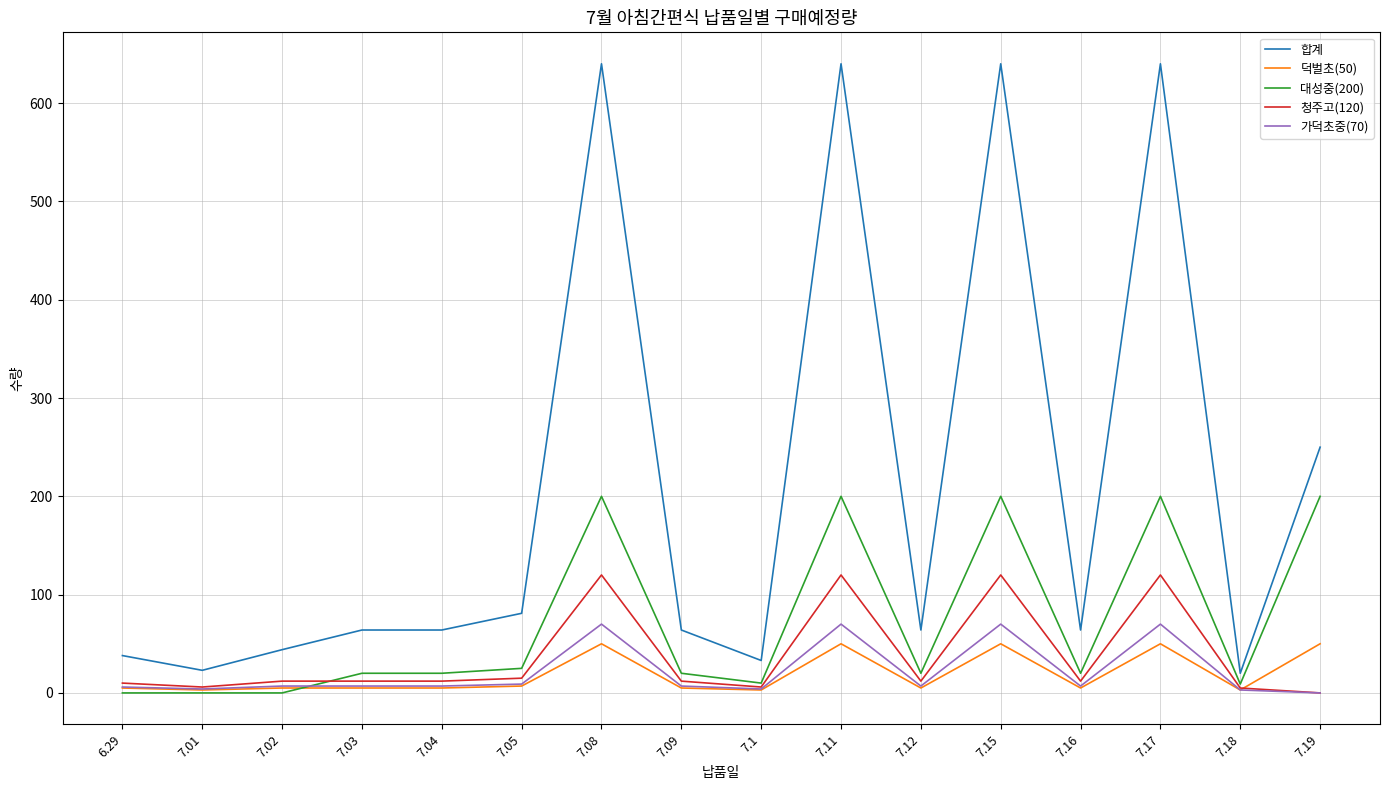

Which series has the largest total across all categories?

합계